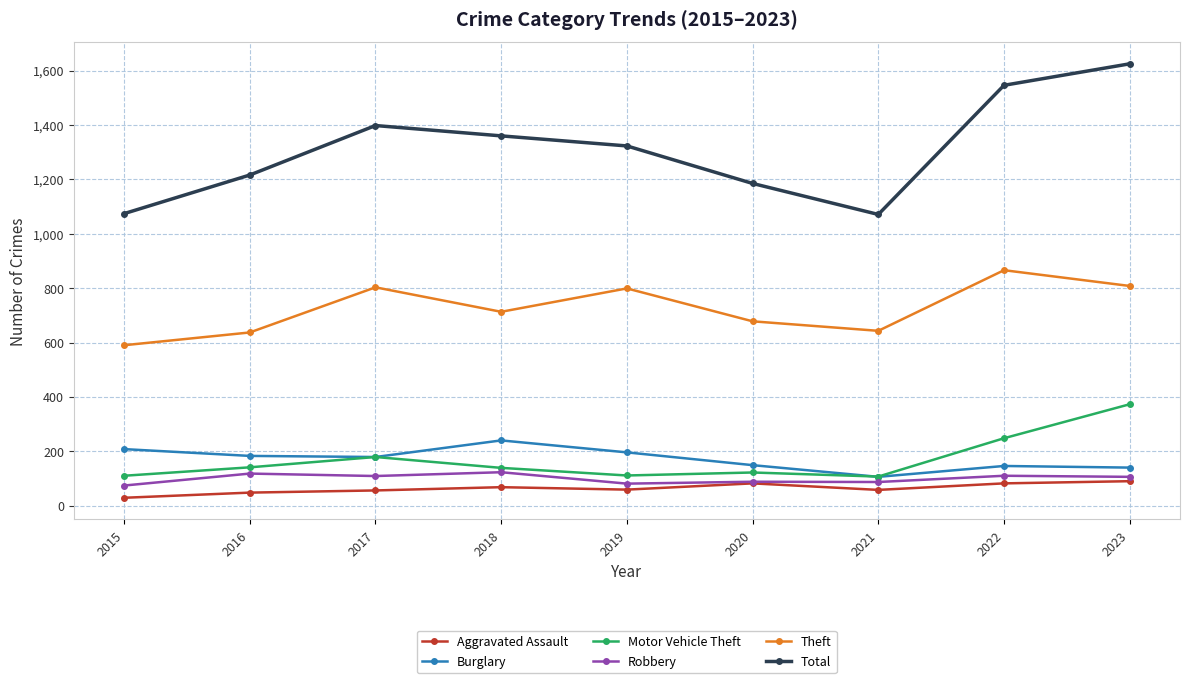

True or false: Theft and Aggravated Assault intersect in this chart.

False